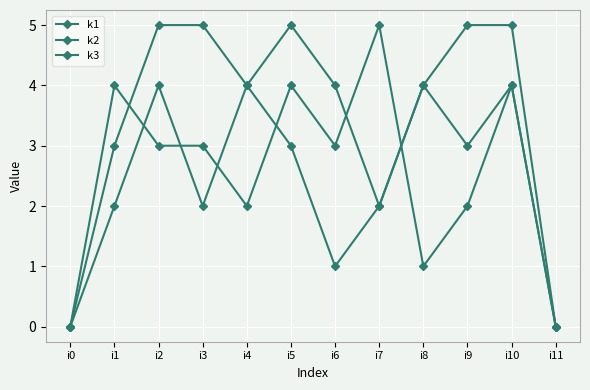

What is the highest value of the k2 series?

5